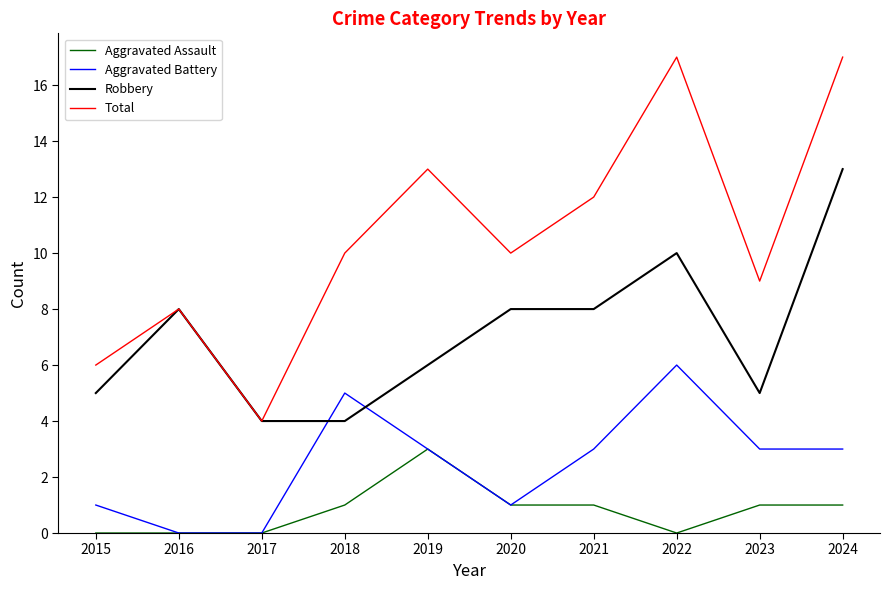

Rank the series by their average value, from lowest to highest.

Aggravated Assault, Aggravated Battery, Robbery, Total